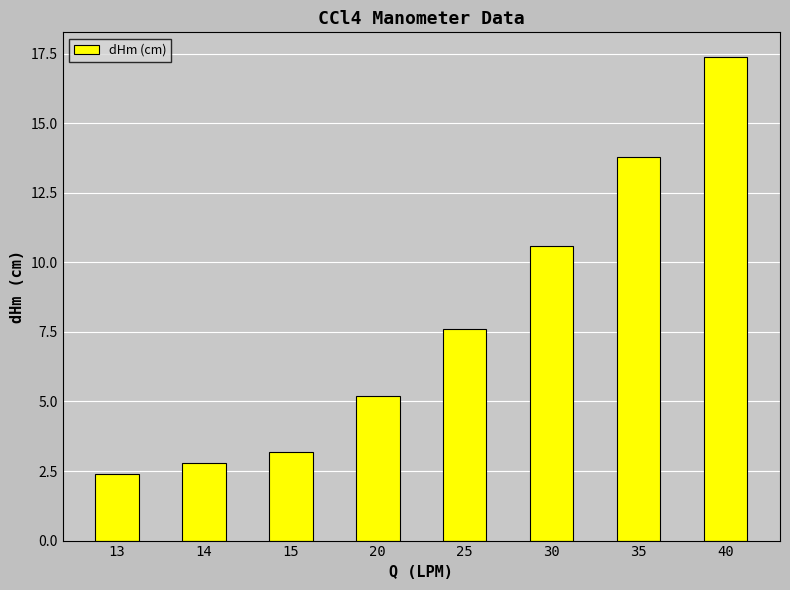

Are the bars grouped side by side (vs. stacked)?

No